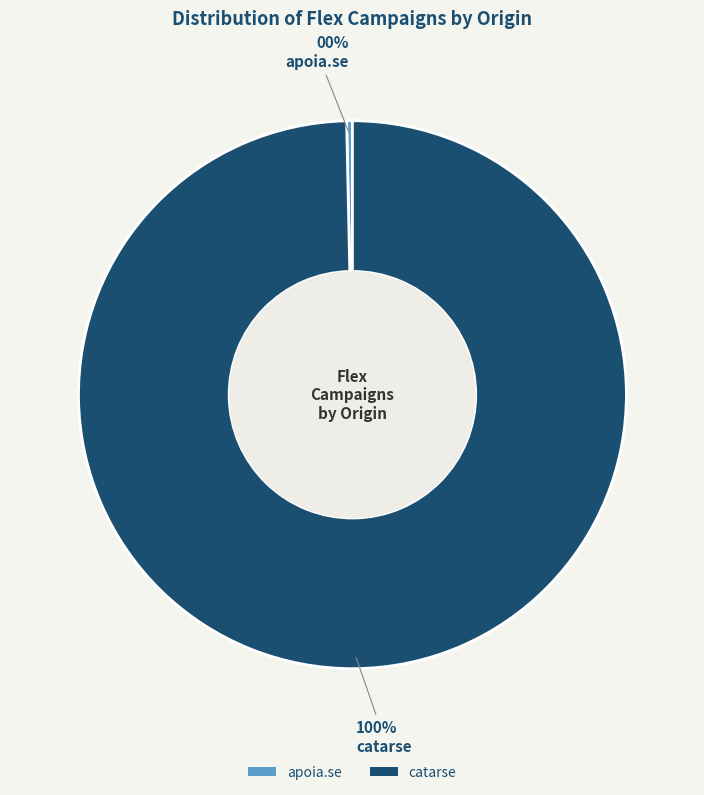

How many segments does this pie chart have?

2